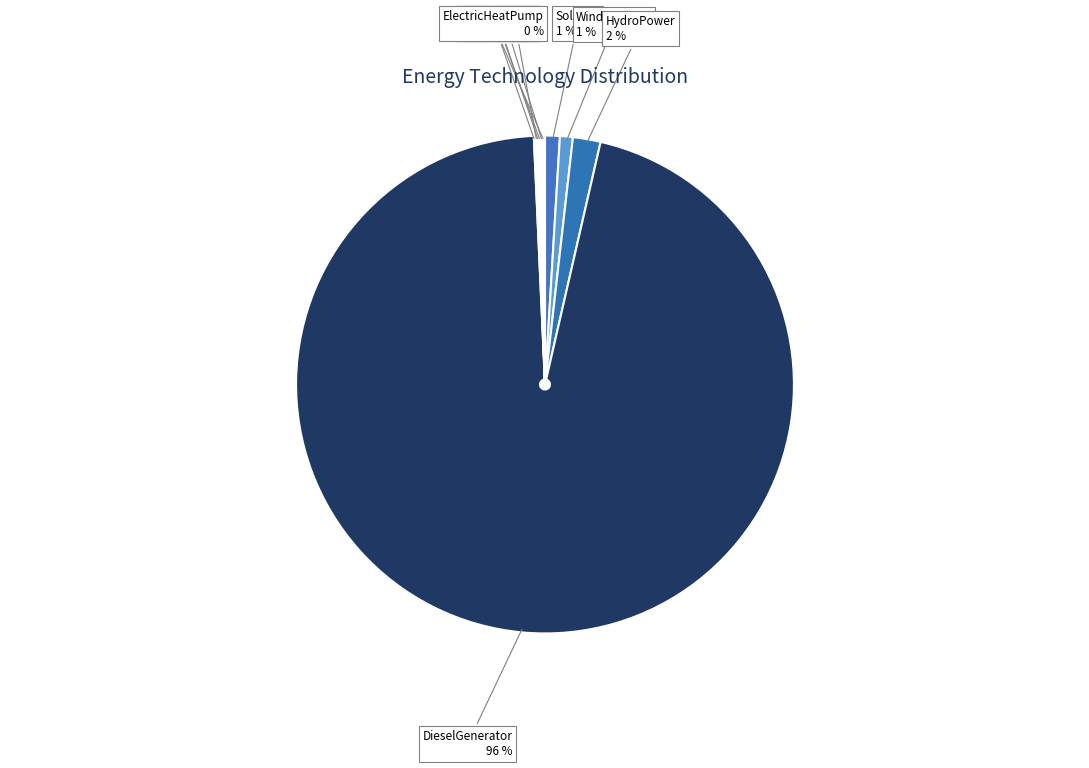

True or false: HydroPower accounts for 2% of the total.

True